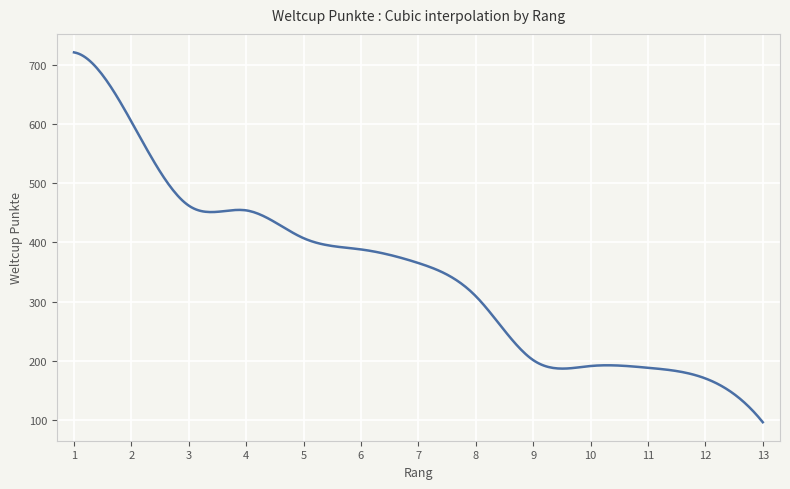

What is the average value?

346.6